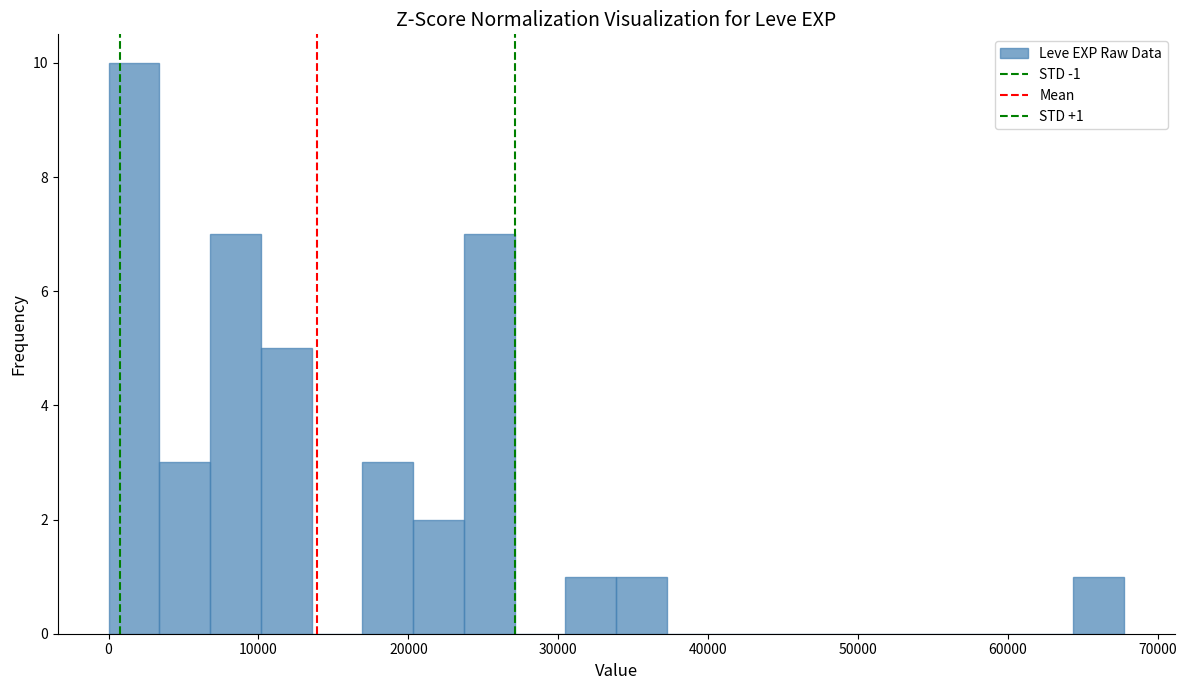

Read against the x-axis, roughly where is the centre of the tallest bar?

2000